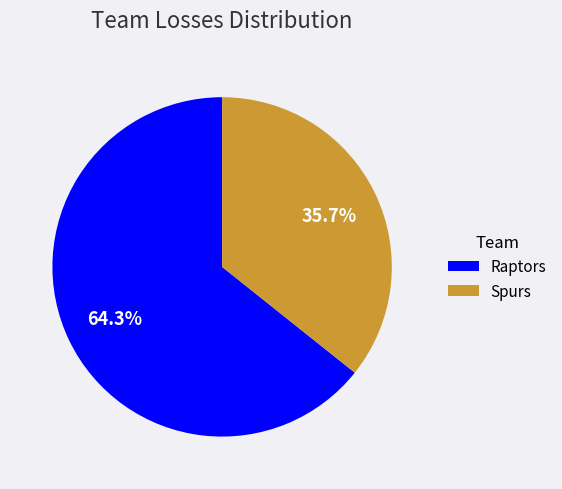

What is the largest slice in the pie chart?

Raptors